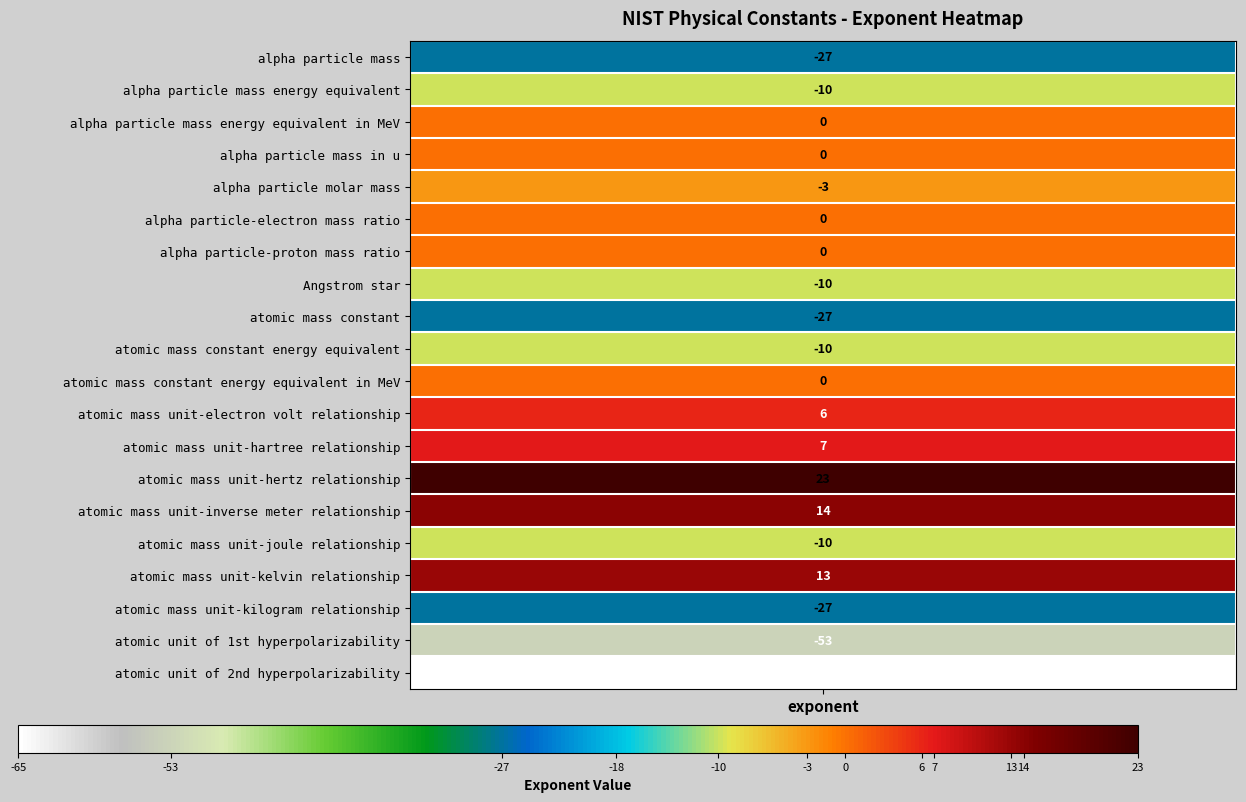

How many values are below zero?

10